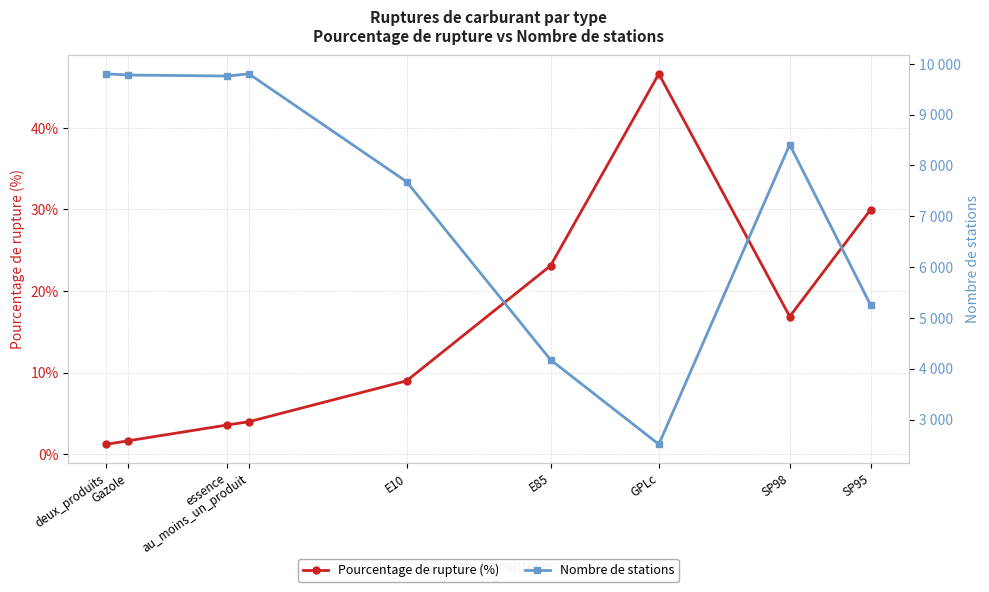

What is the sum of all Nombre de stations values?

67175.0